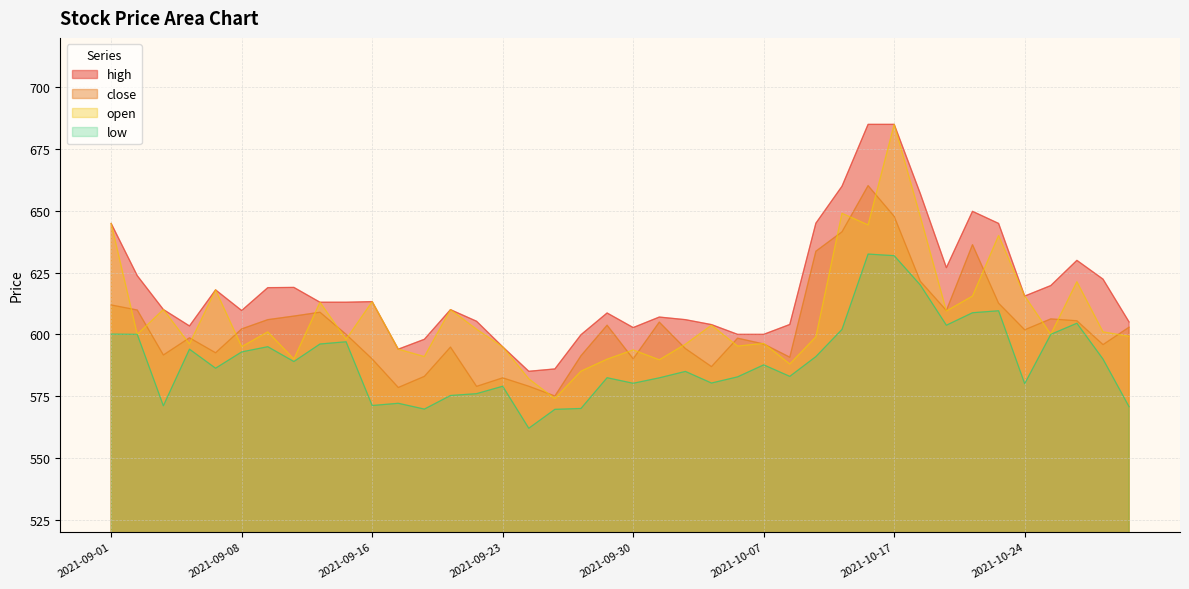

What is the sum of all high values?

24738.5